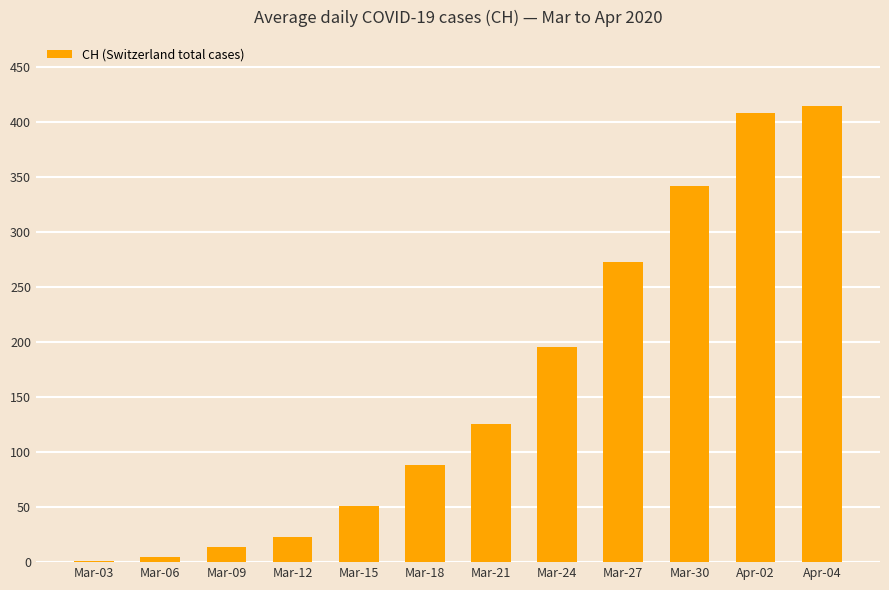

What is the greatest value displayed?

415